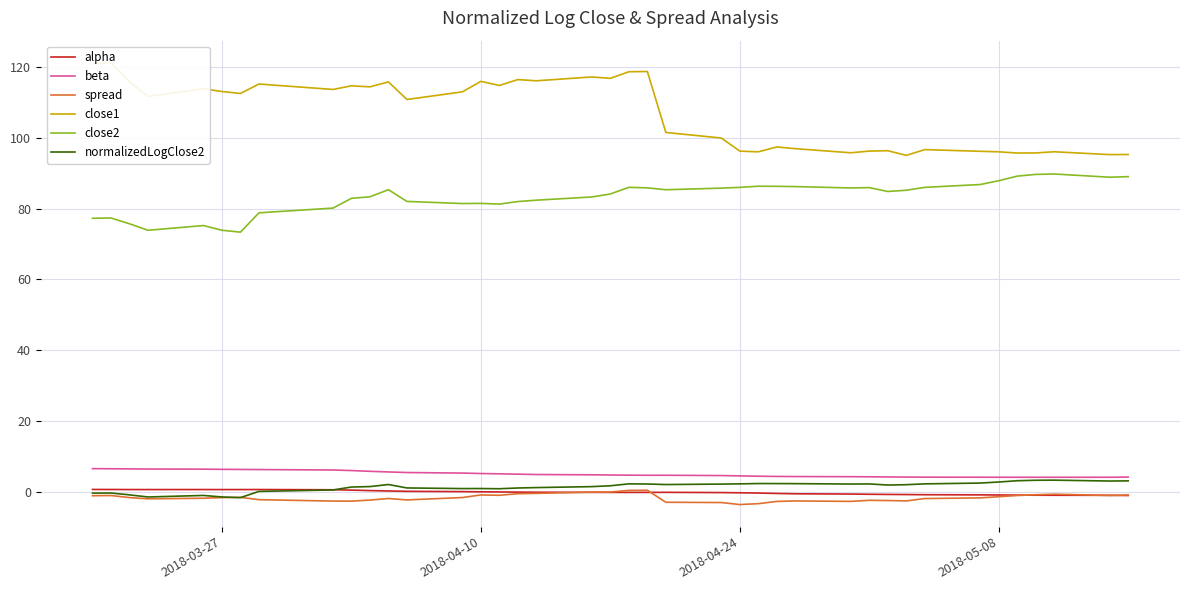

What is the value of the alpha point at the 8th from the left?

0.7